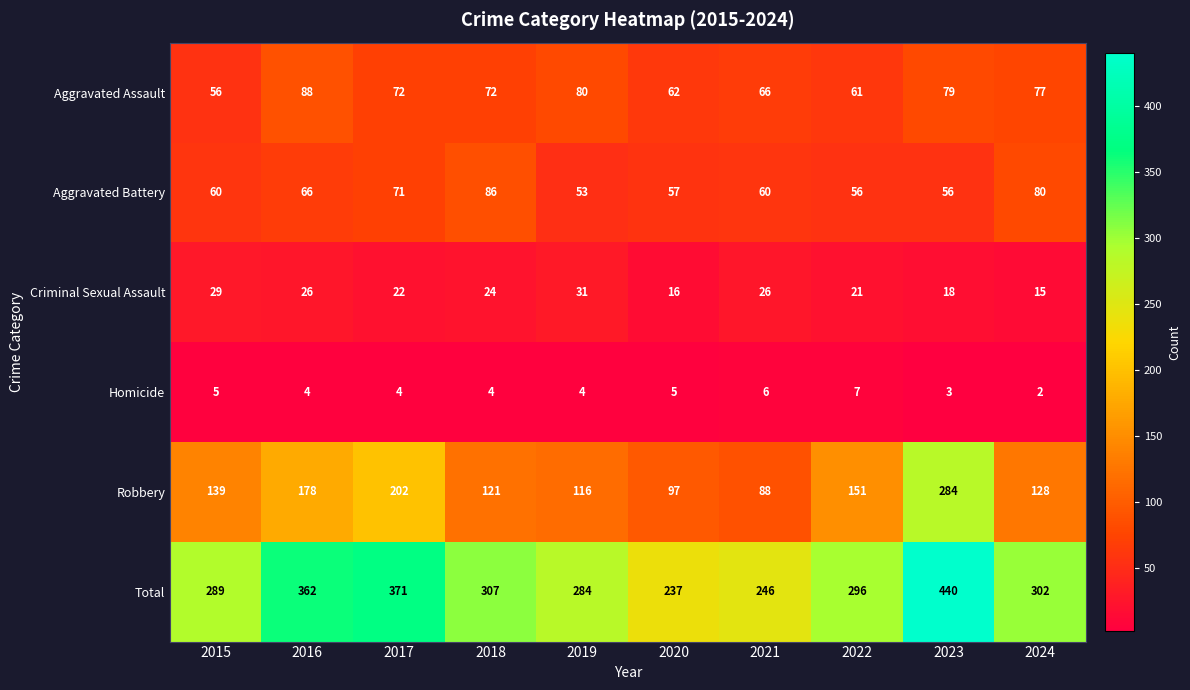

The value of Criminal Sexual Assault at 2018 is 34. True or false?

False